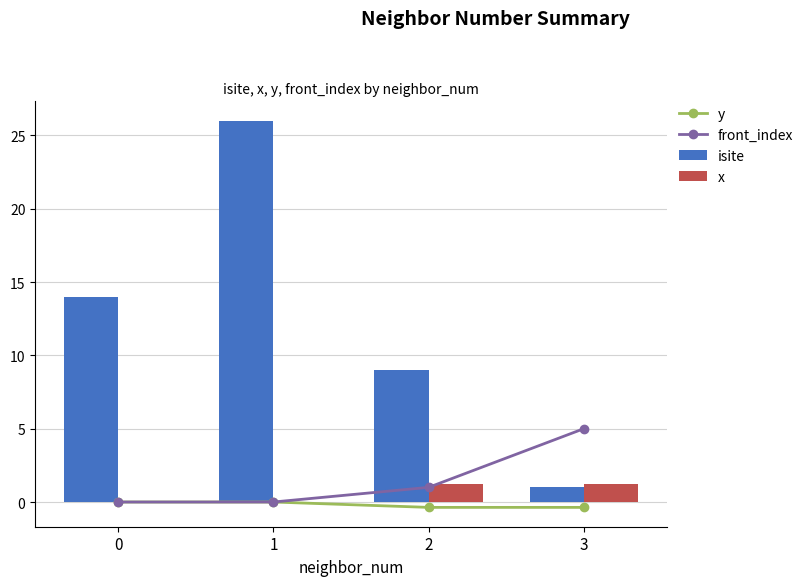

What is the total value across all series at 3?

6.8